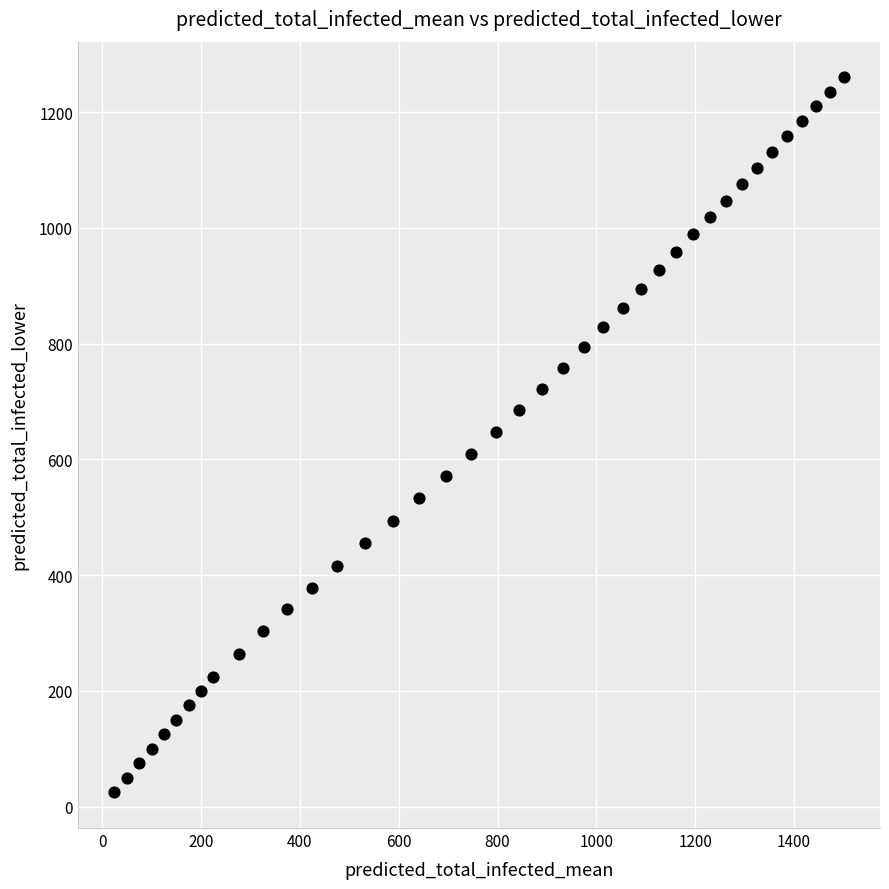

What is the range of Y values (max minus min)?

1235